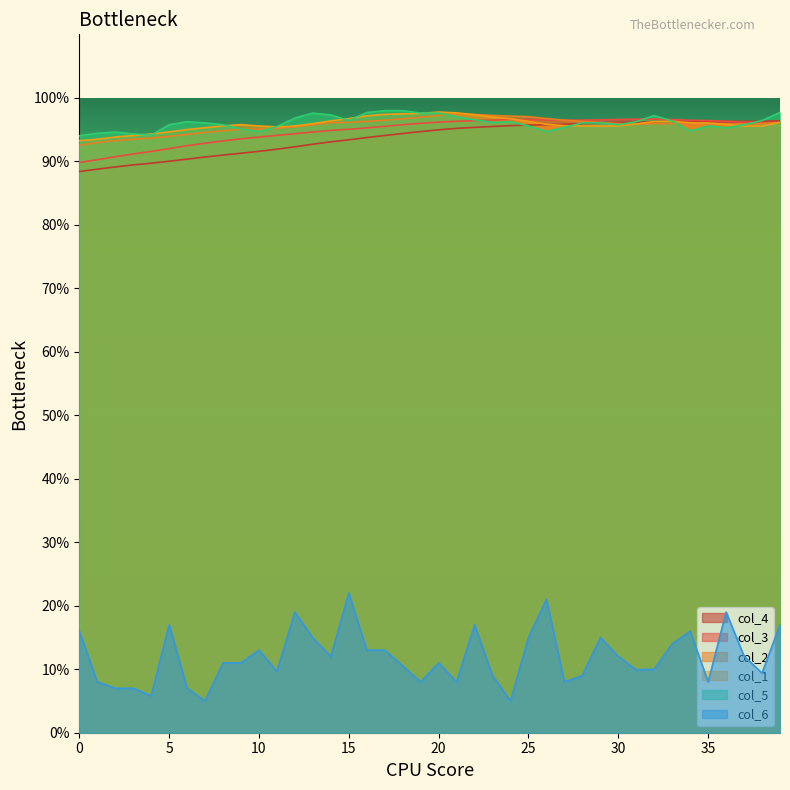

List the series in order of their peak value, highest first.

col_5, col_1, col_2, col_3, col_4, col_6